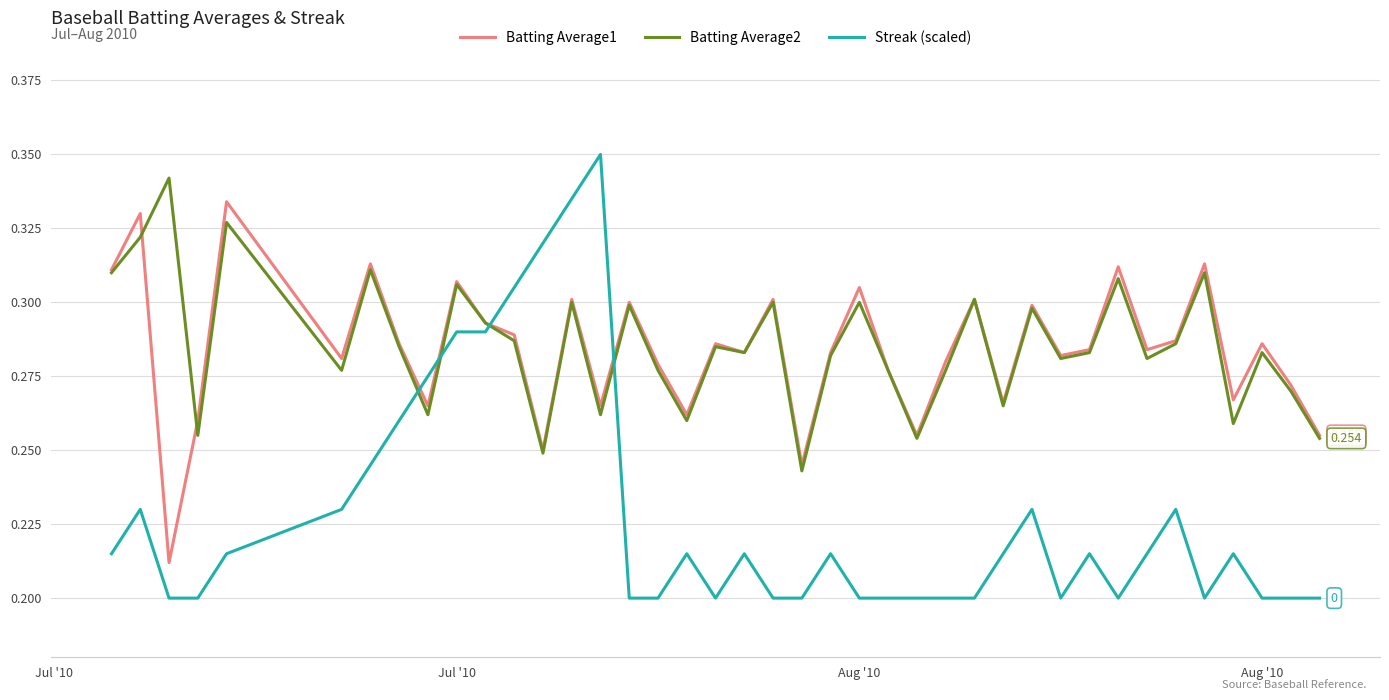

True or false: Streak (scaled) and Batting Average2 cross at least once.

True